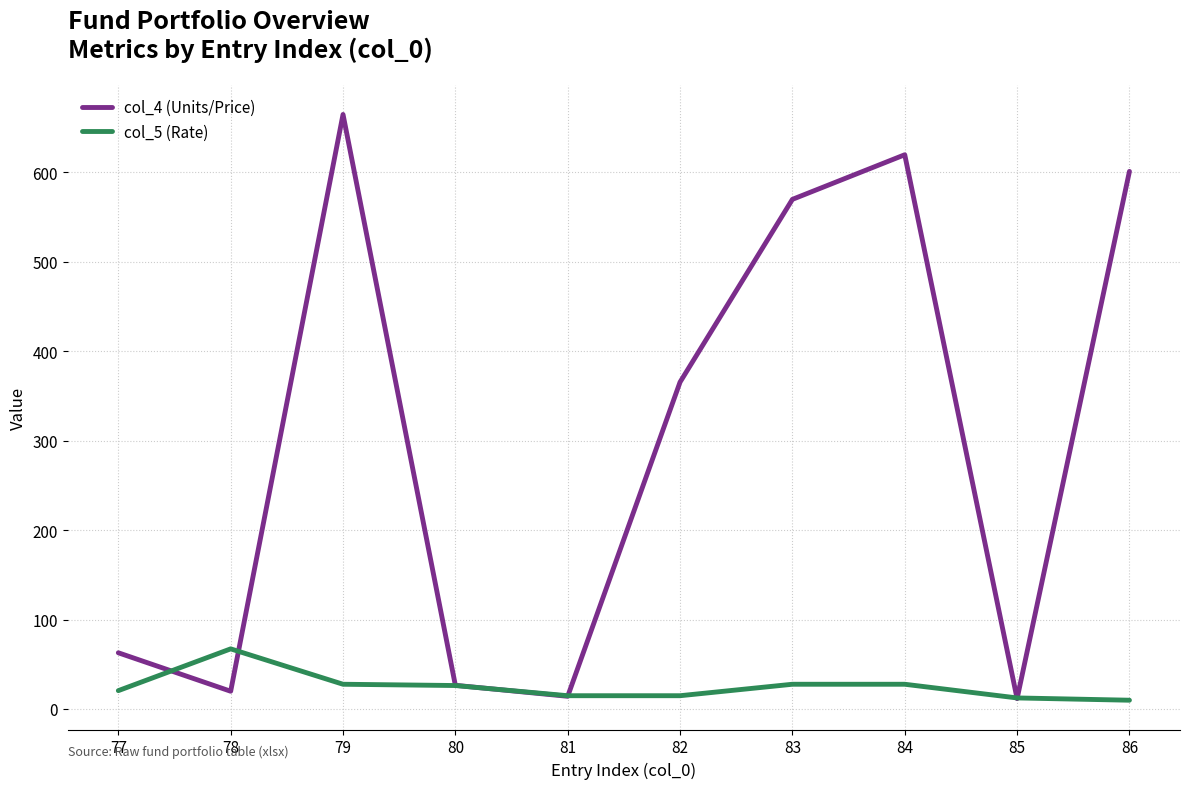

What is the sum of the col_4 (Units/Price) values at 80 and 83?

596.0